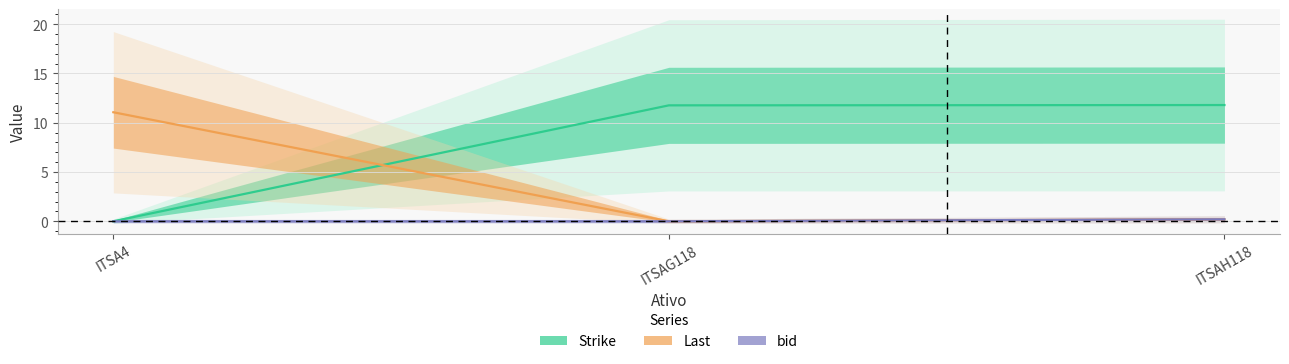

How many data points in Last are above 0?

2